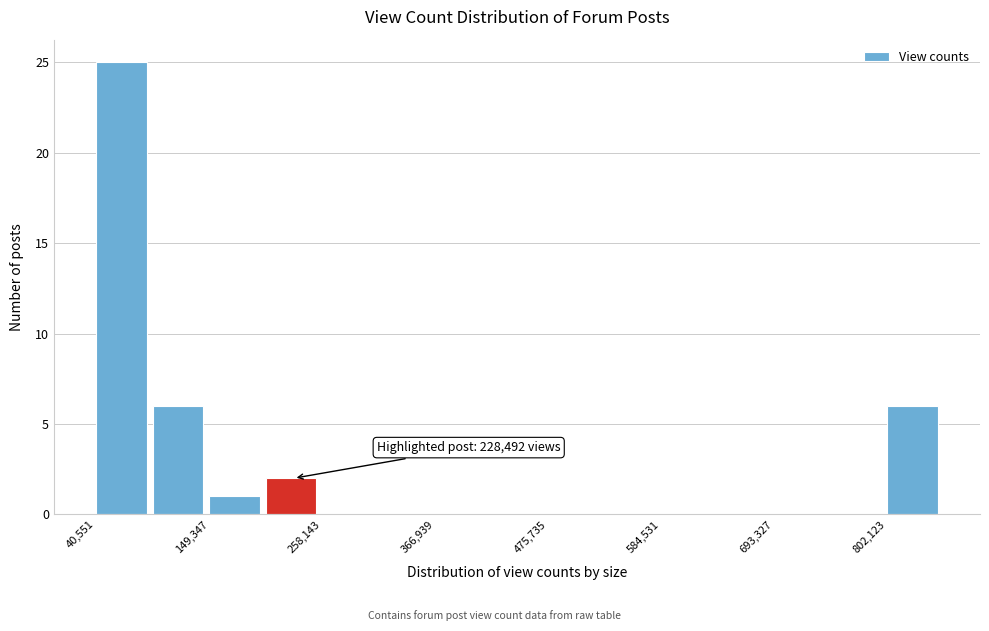

Around what value on the x-axis is the tallest bar? Give the approximate position of its centre, as read against the axis.

60000